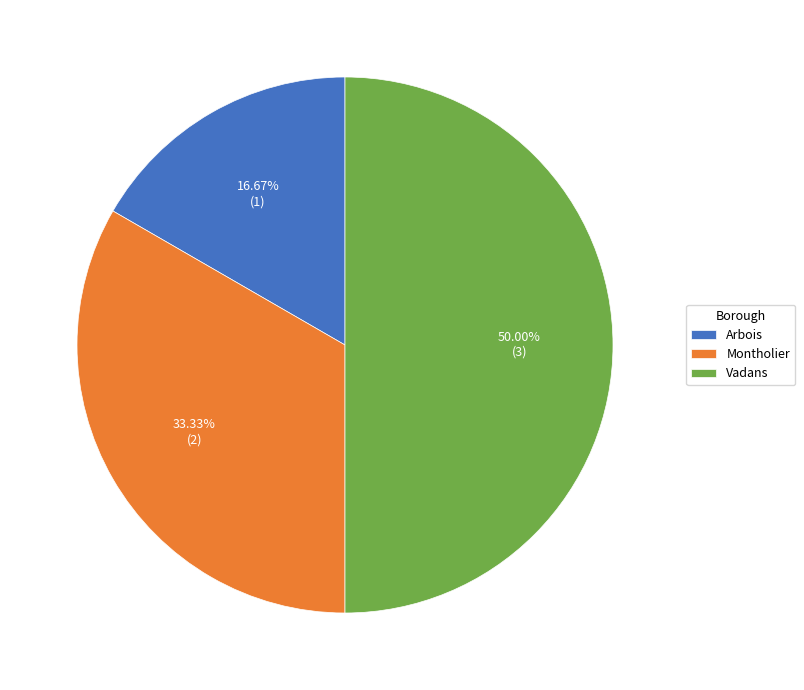

Combined, what portion of the pie is Vadans and Arbois?

66.7%